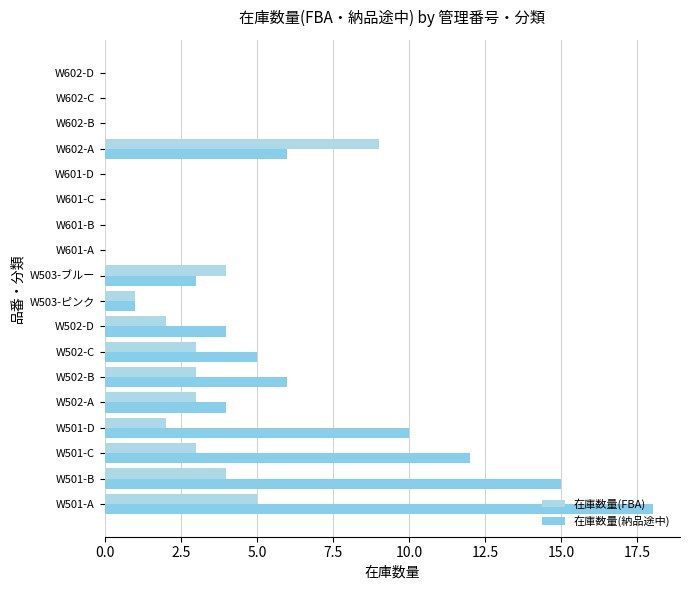

How many series are shown in this chart?

2